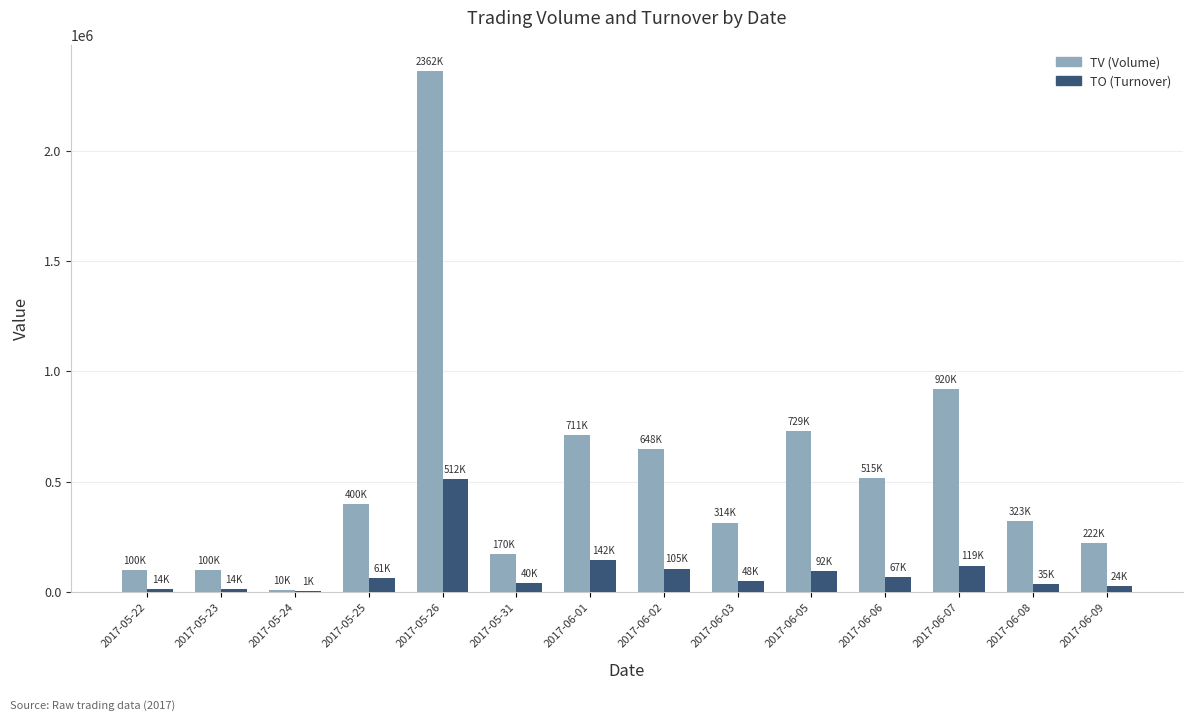

What is the spread (max minus min) of values at 2017-06-05?

636030